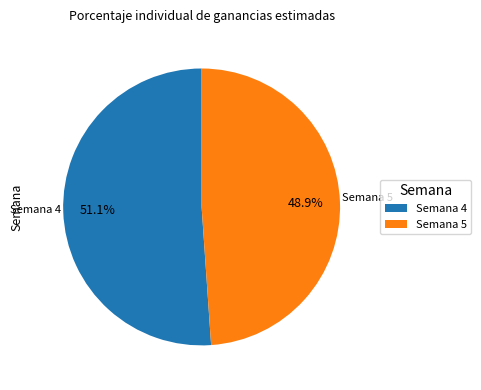

How many segments does this pie chart have?

2